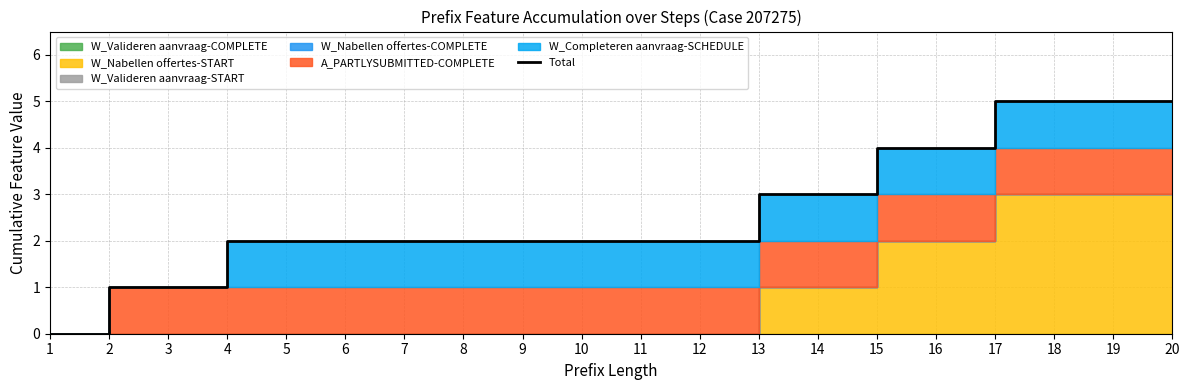

Reading left to right, list all the values displayed in this chart.

0	1	1	2	2	2	2	2	2	2	2	2	3	3	4	4	5	5	5	5